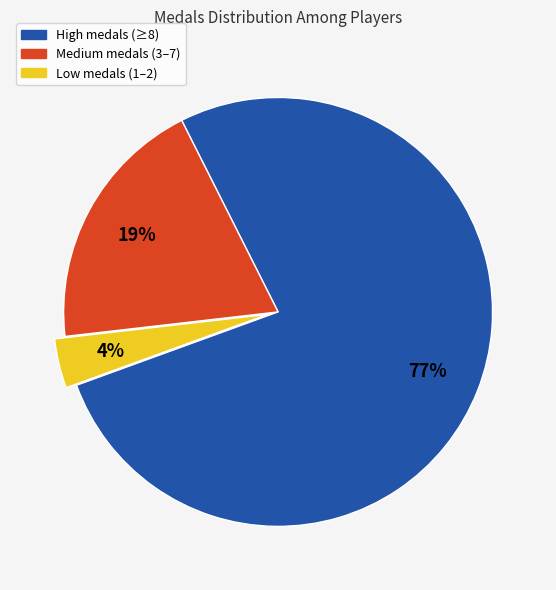

Does any single category account for the majority?

Yes